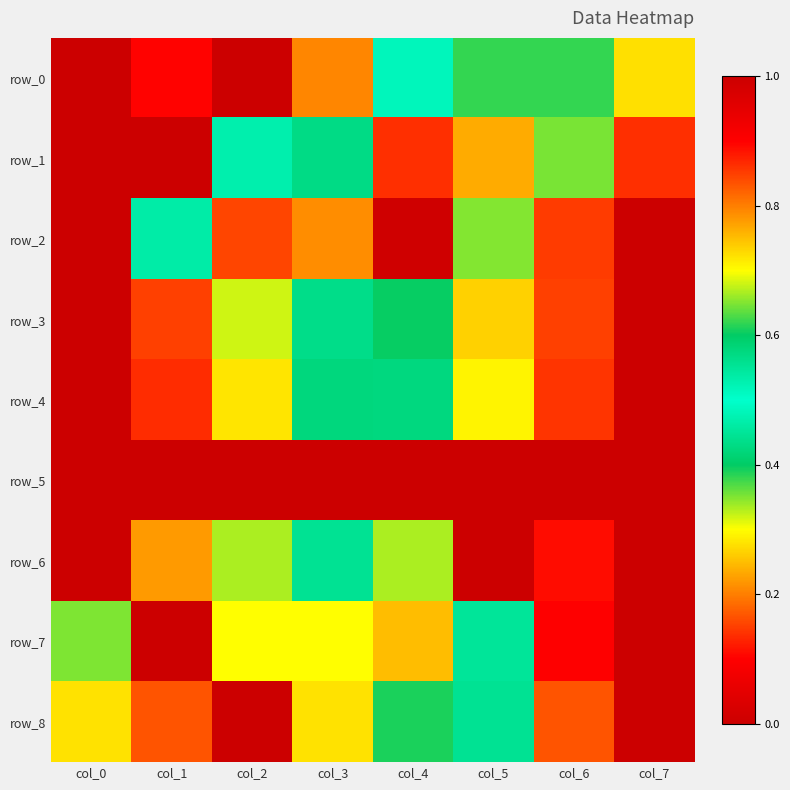

What is the maximum value for row_4?

1.0